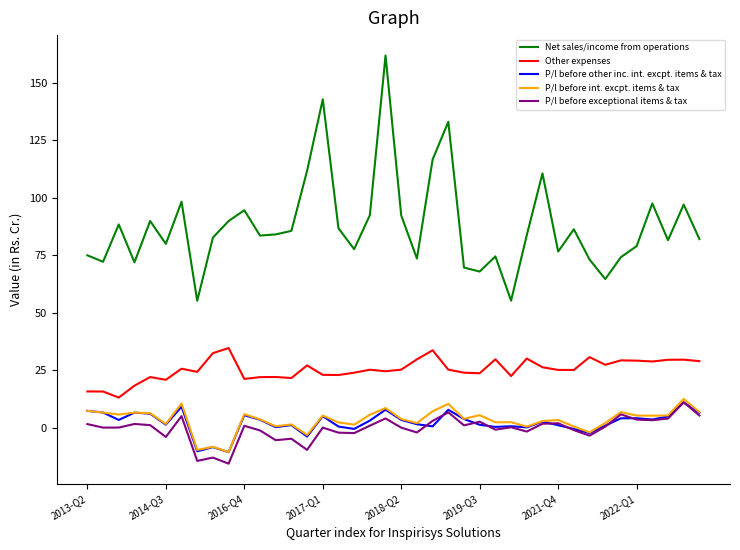

In Net sales/income from operations, how many points are lower than both neighbors (excluding endpoints)?

12